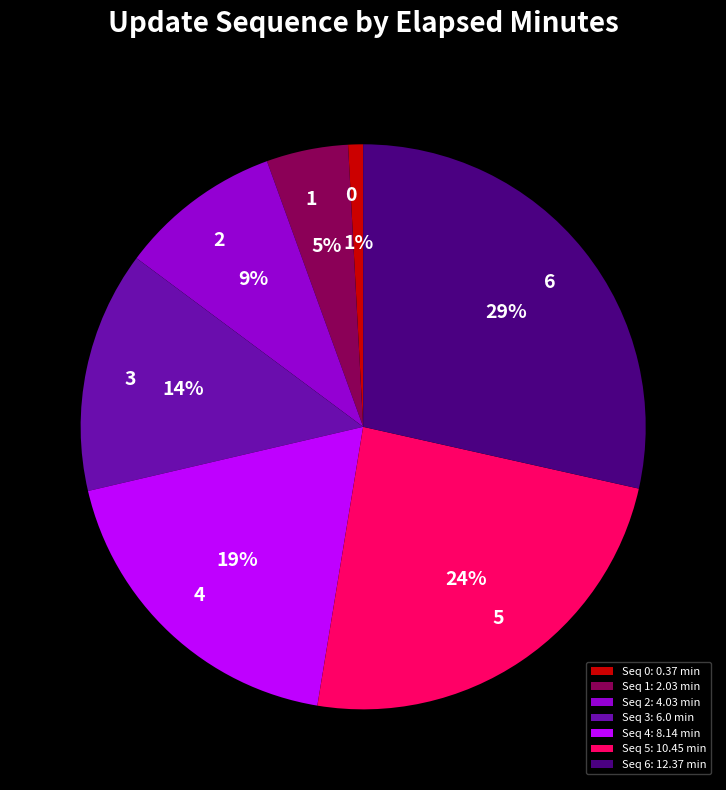

Does any single category account for the majority?

No